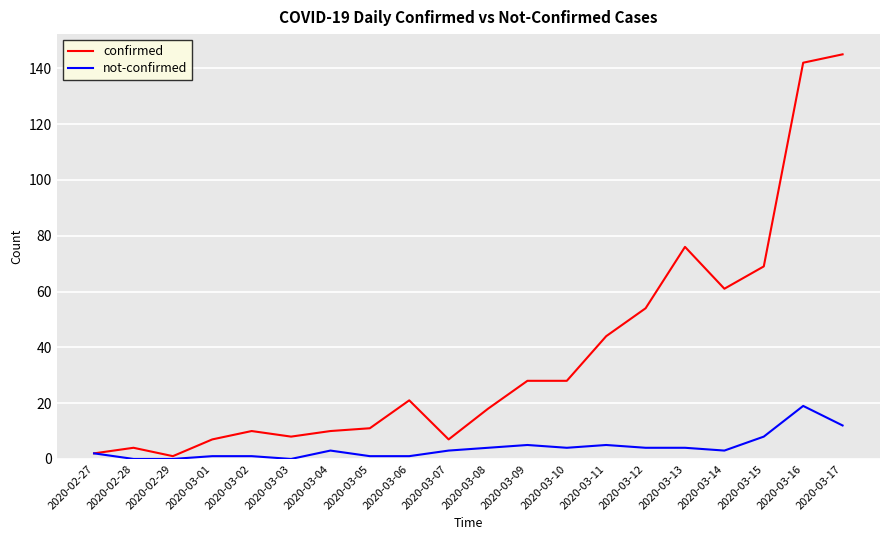

Reading left to right, extract all data points from this chart.

confirmed: 2	4	1	7	10	8	10	11	21	7	18	28	28	44	54	76	61	69	142	145
not-confirmed: 2	0	0	1	1	0	3	1	1	3	4	5	4	5	4	4	3	8	19	12